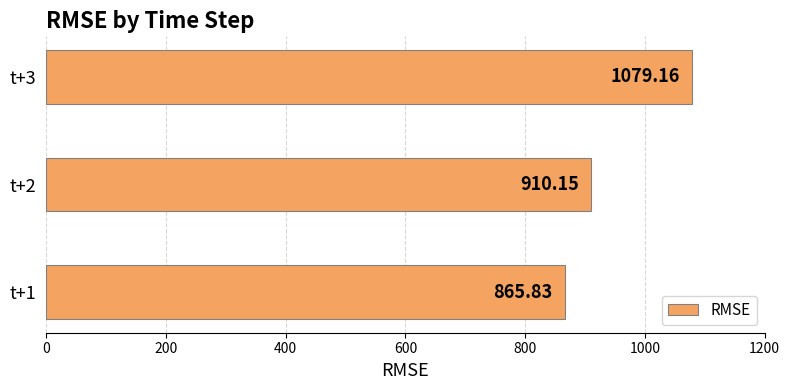

How many series are shown in this chart?

1